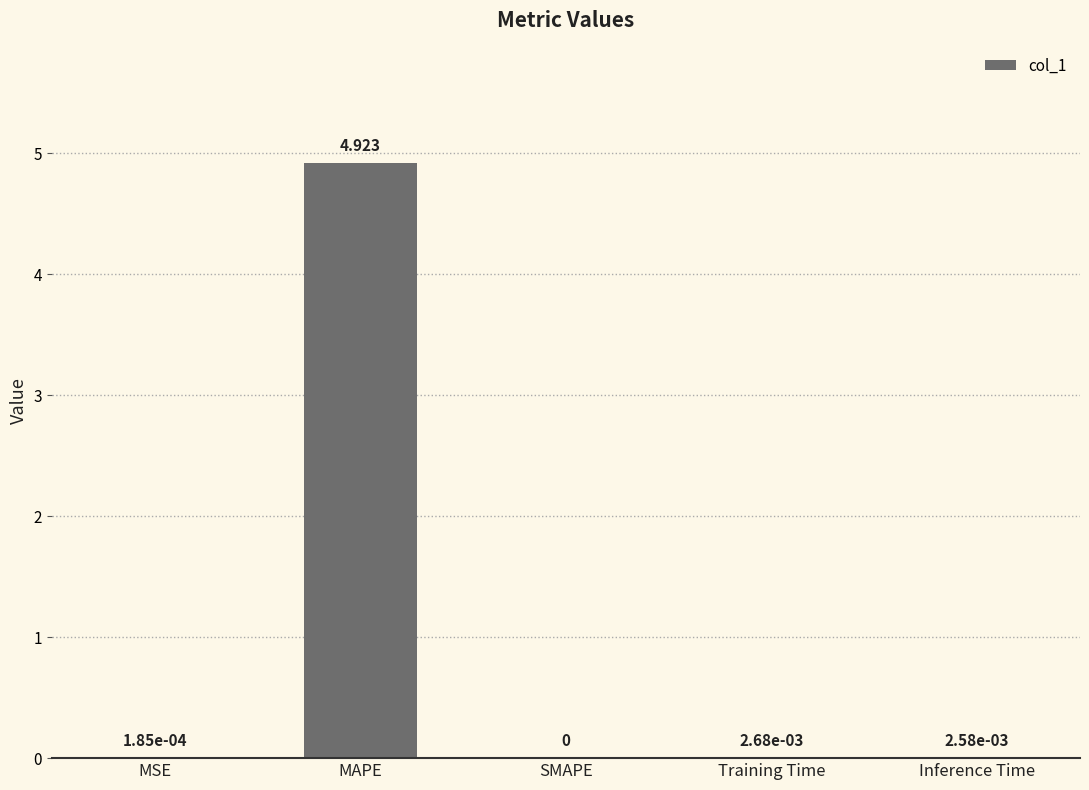

Which has a higher value, Inference Time or MSE?

Inference Time